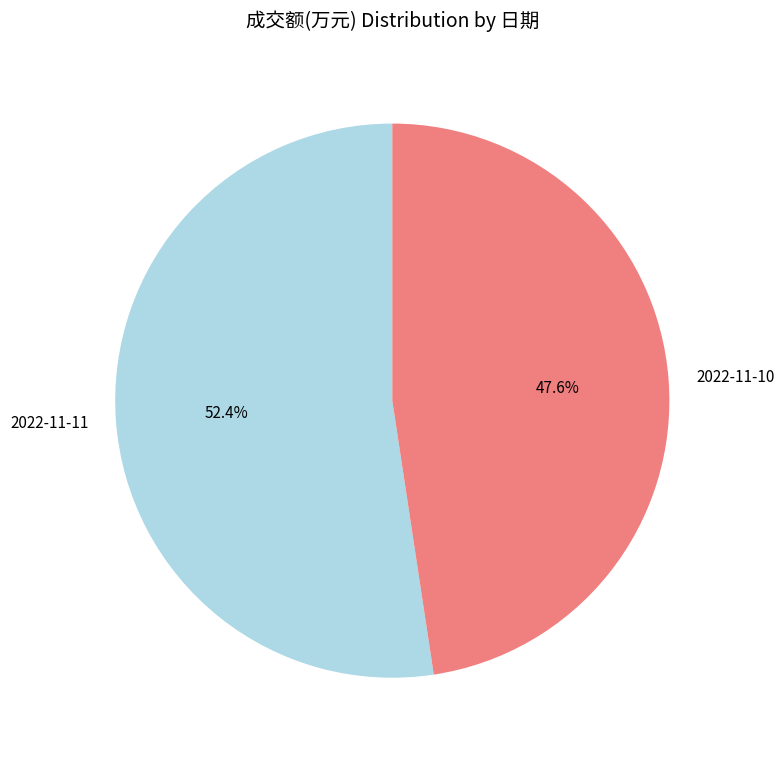

Which category accounts for the majority?

2022-11-11